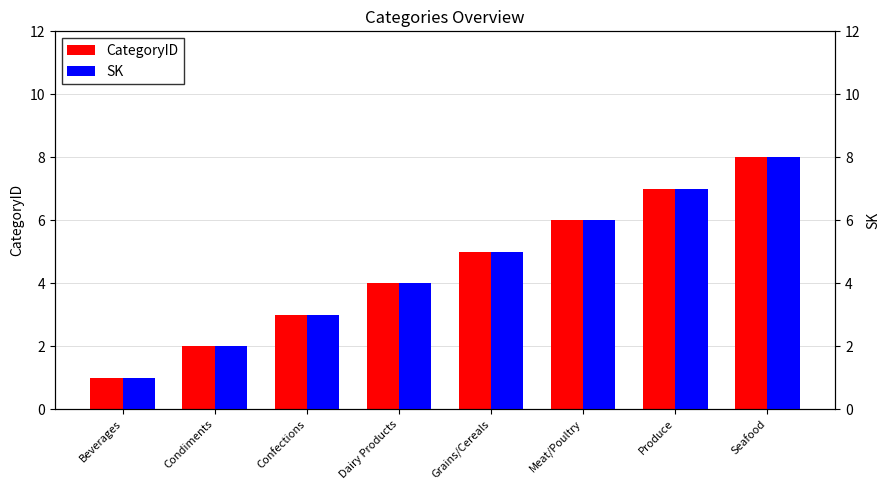

What is the average value of the SK series?

4